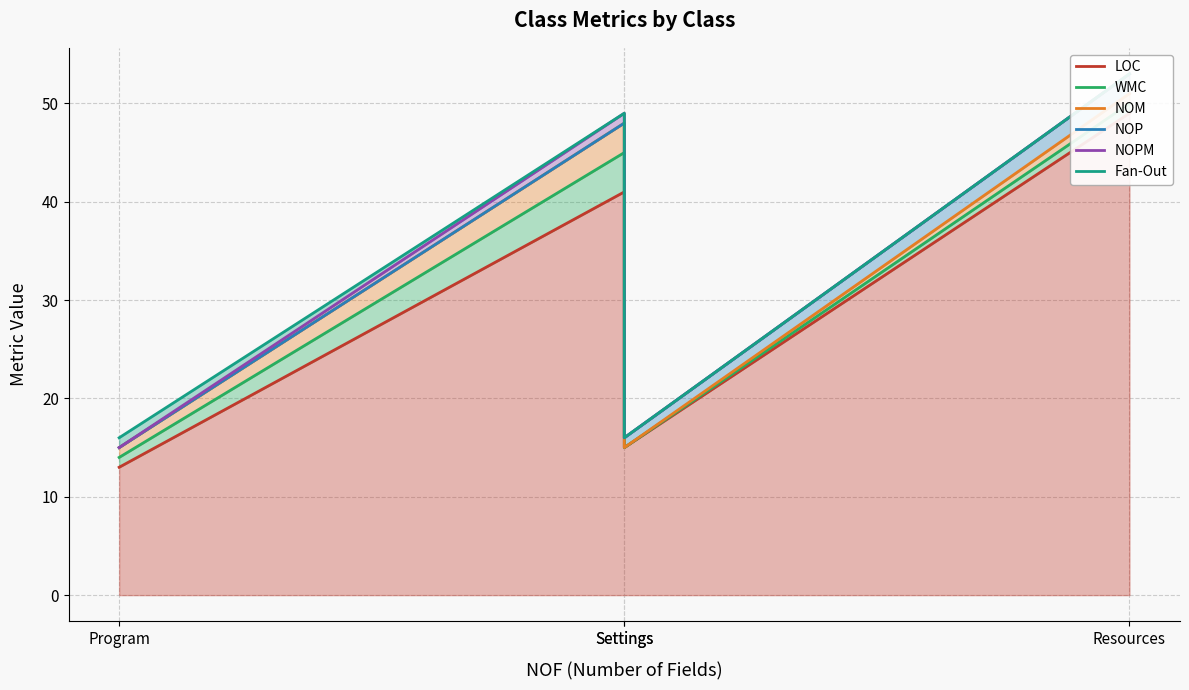

What are all the series names shown in the legend?

LOC, WMC, NOM, NOP, NOPM, Fan-Out